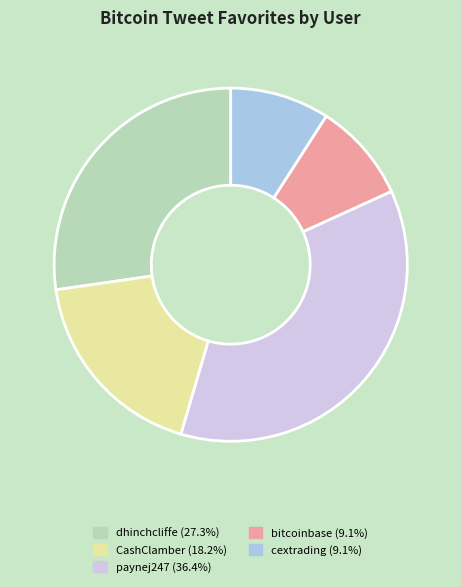

Is there a majority slice in this chart?

No